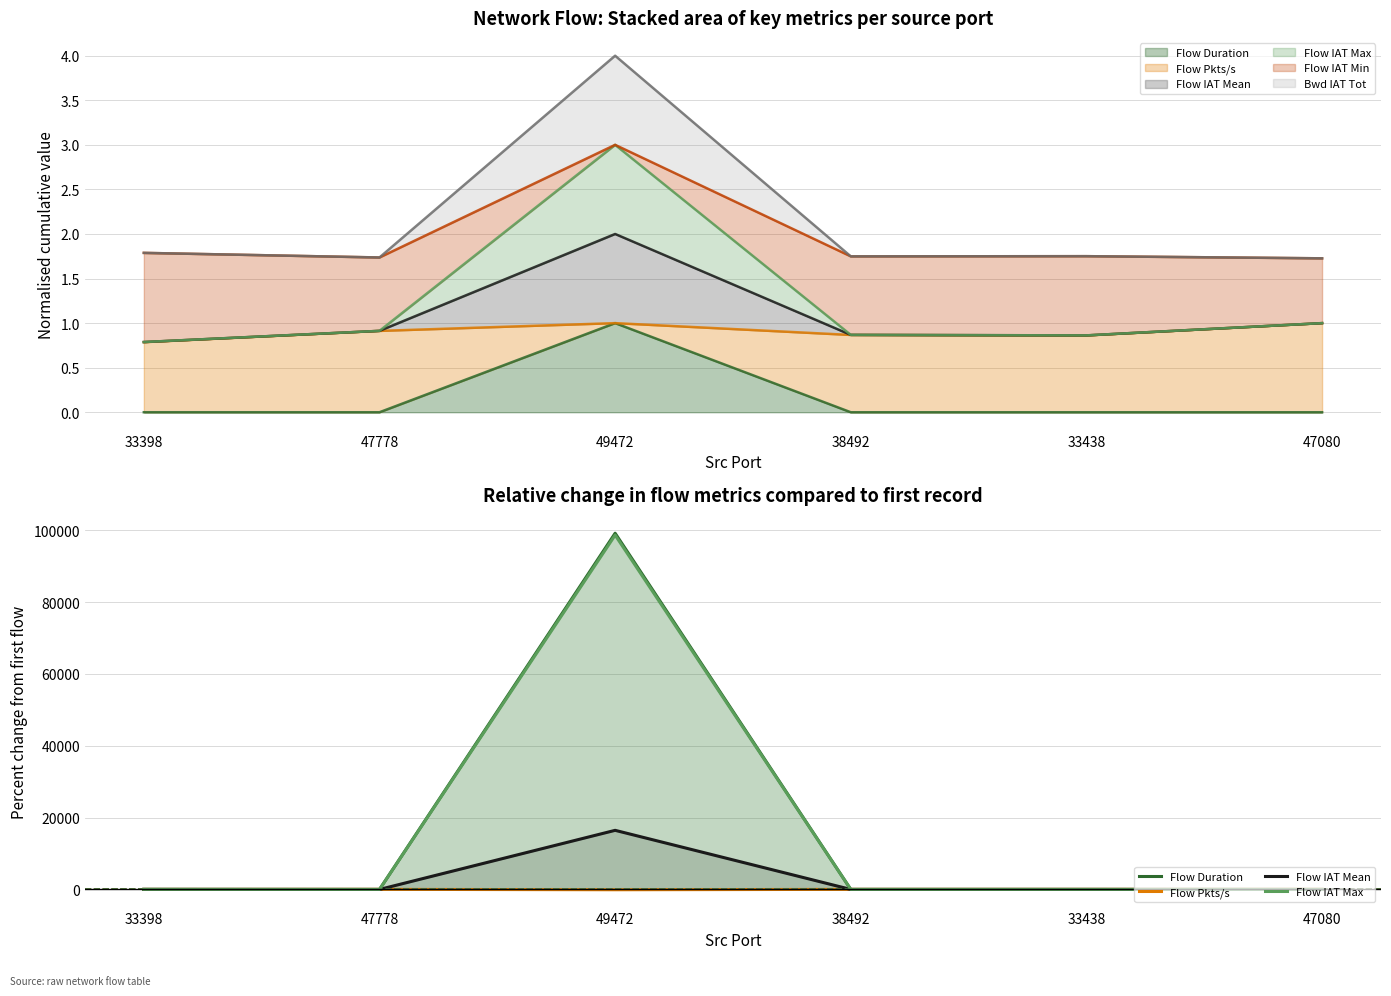

What position from the right is 33438?

2